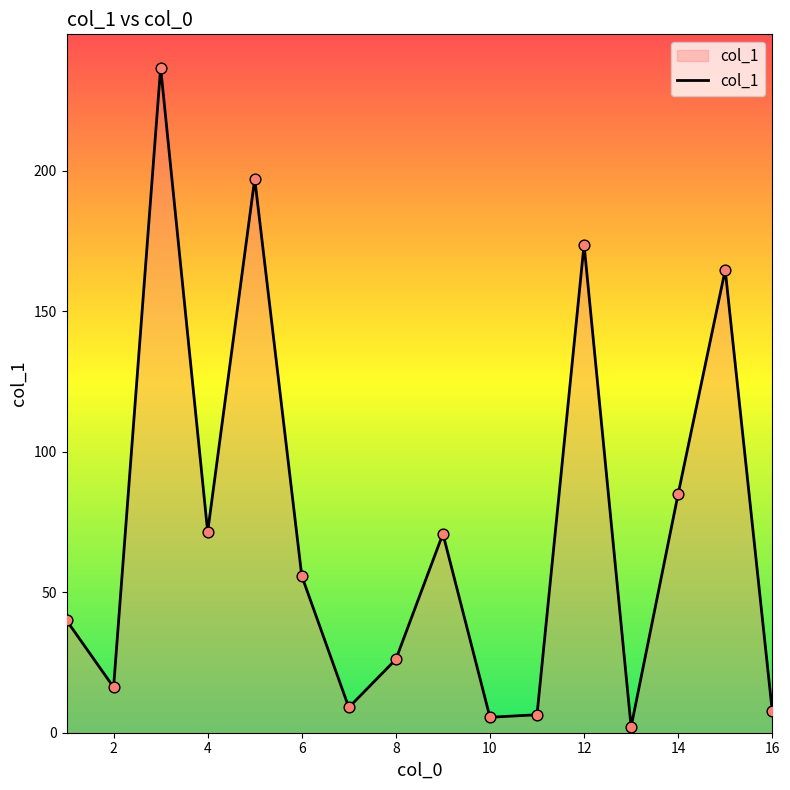

What is the difference between the maximum and minimum values?

234.6